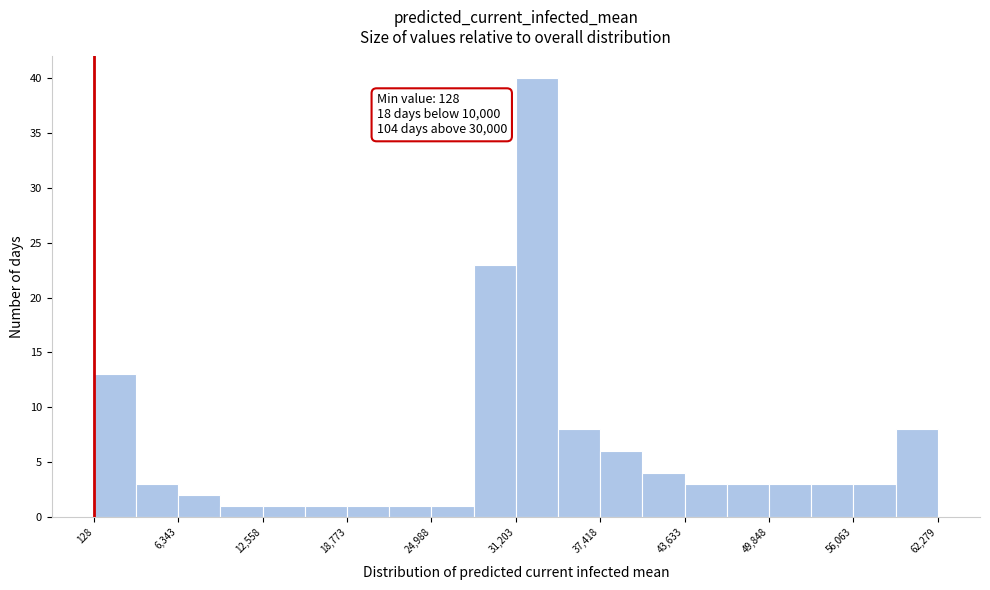

Around what value on the x-axis is the tallest bar? Give the approximate position of its centre, as read against the axis.

33000